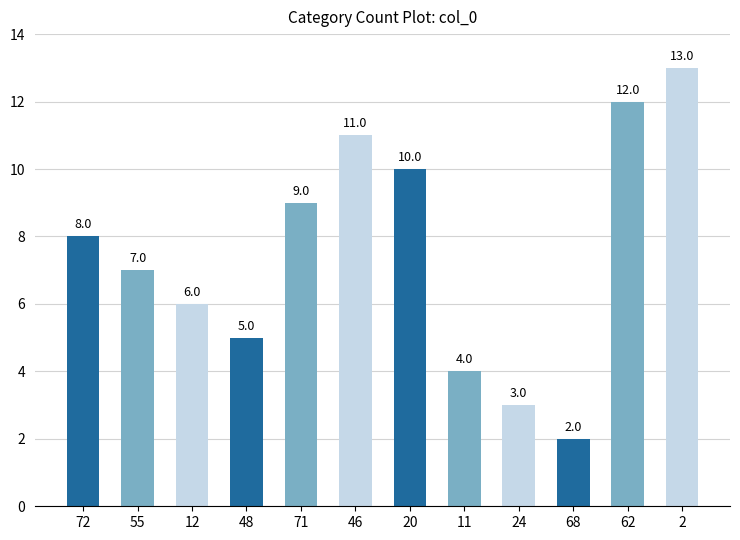

Reading right to left, what are all the values shown in this chart?

2=13	62=12	68=2	24=3	11=4	20=10	46=11	71=9	48=5	12=6	55=7	72=8